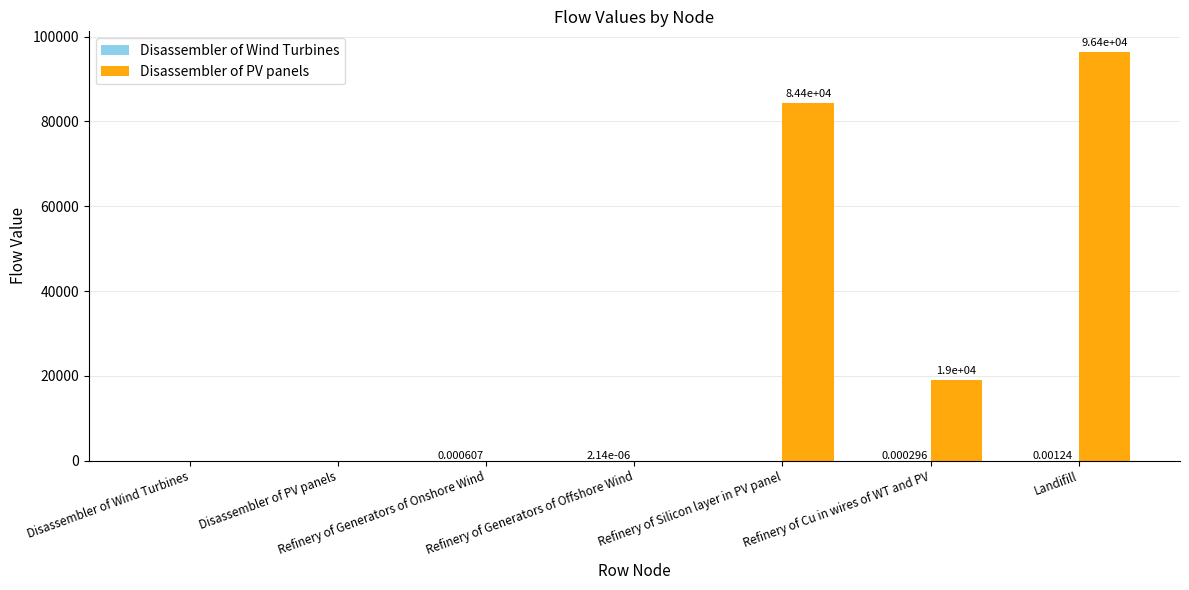

Which label corresponds to the largest value in the chart?

Landifill